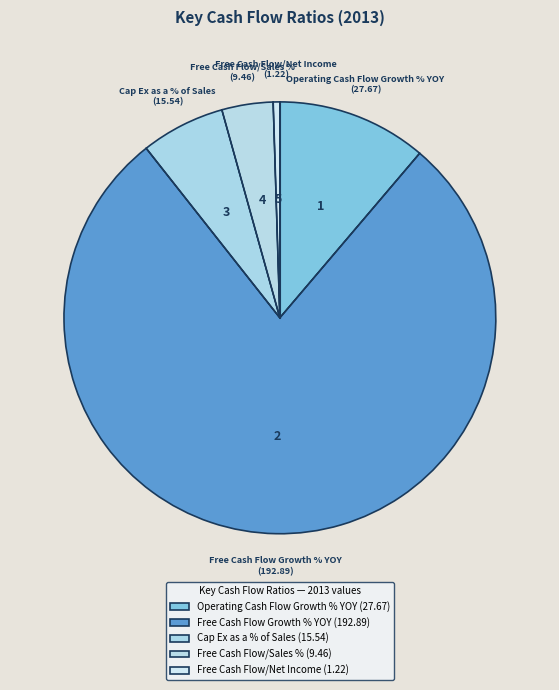

Does Free Cash Flow Growth % YOY represent more than half of the total?

Yes